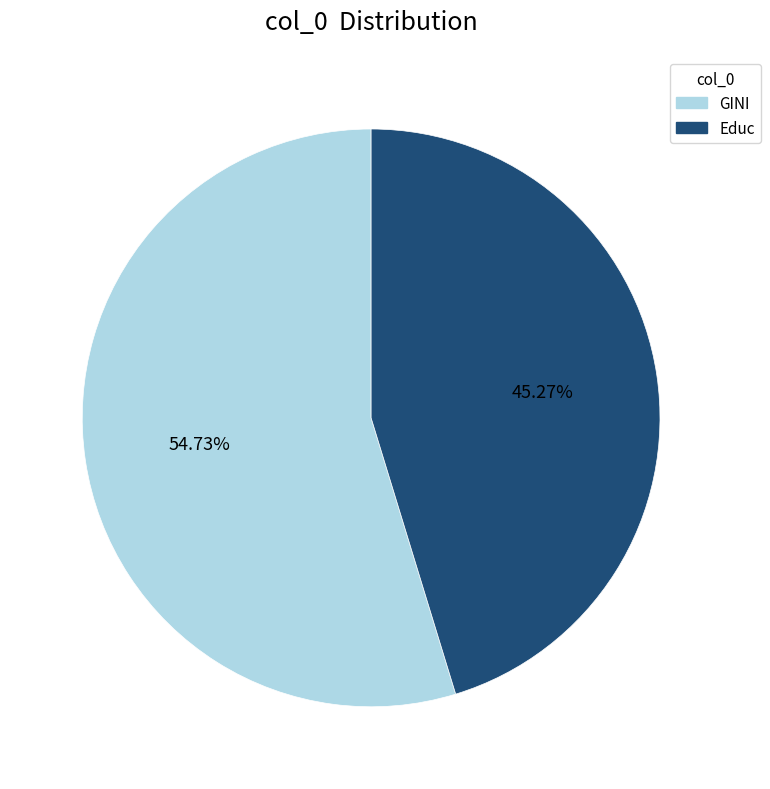

Is it true that GINI is 55% of the pie?

True